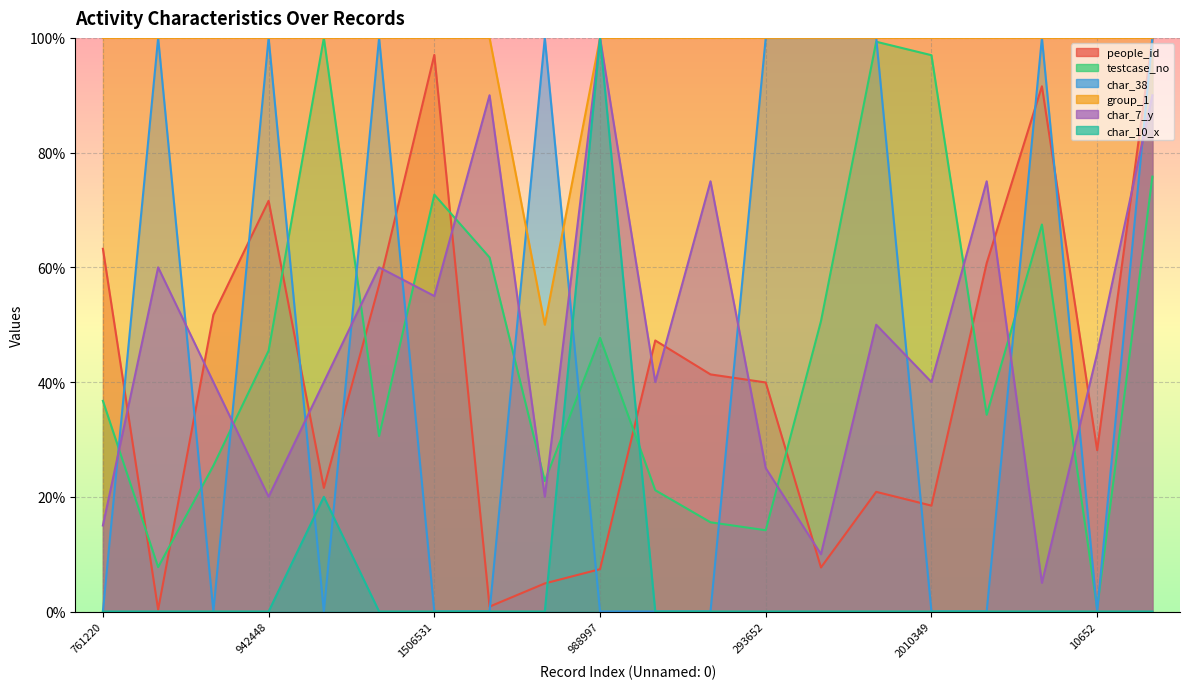

How many data points does each series have?

20